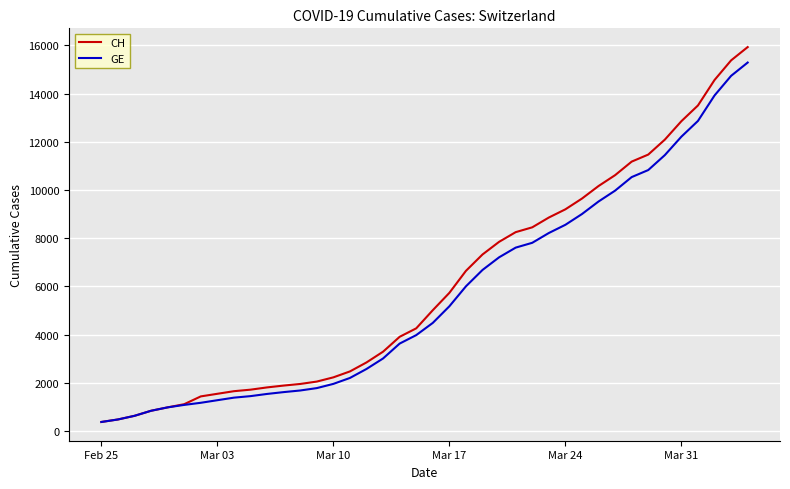

What is the highest value of the CH series?

15926